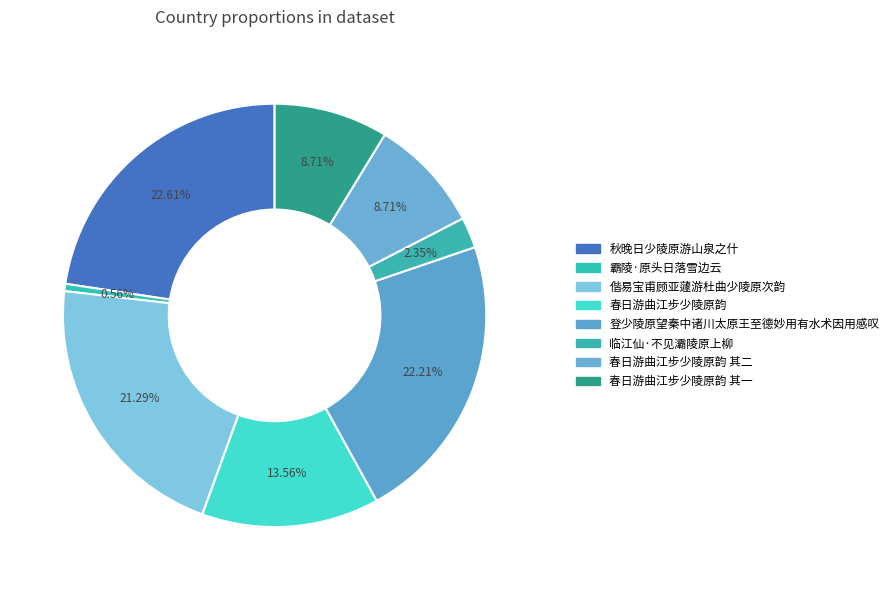

How many segments does this pie chart have?

8